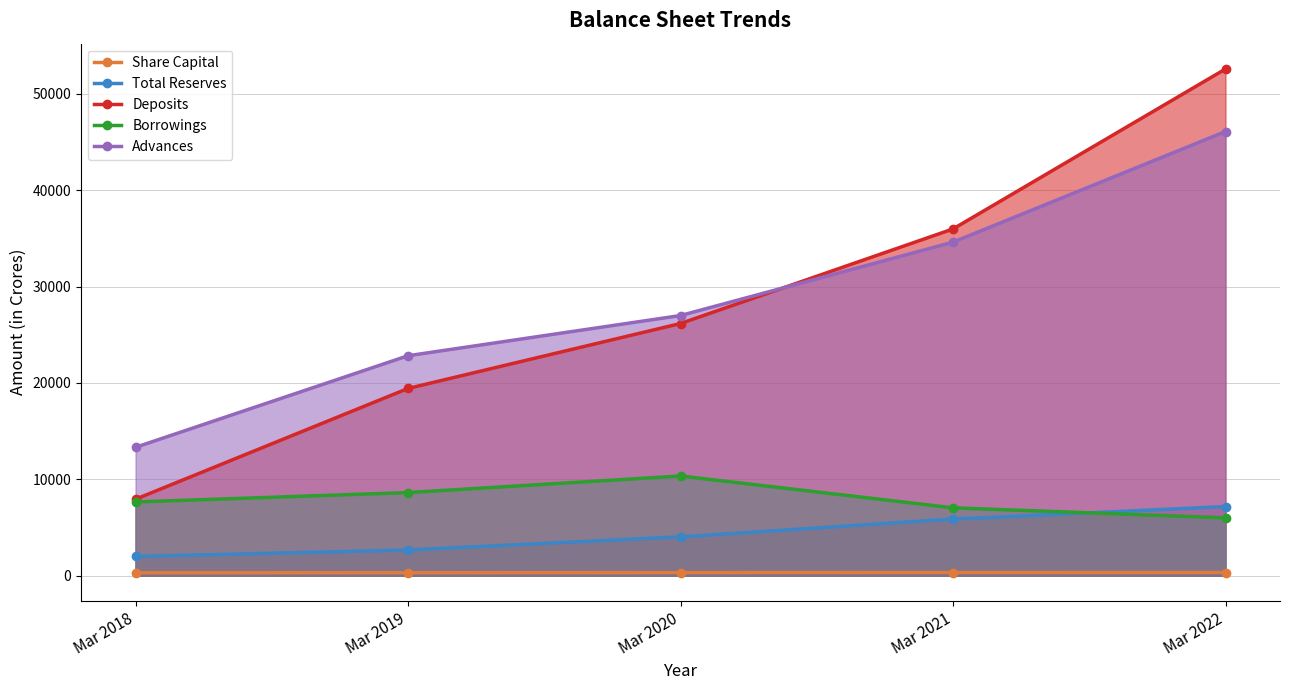

The value of Borrowings at Mar 2018 is 2769.2. True or false?

False